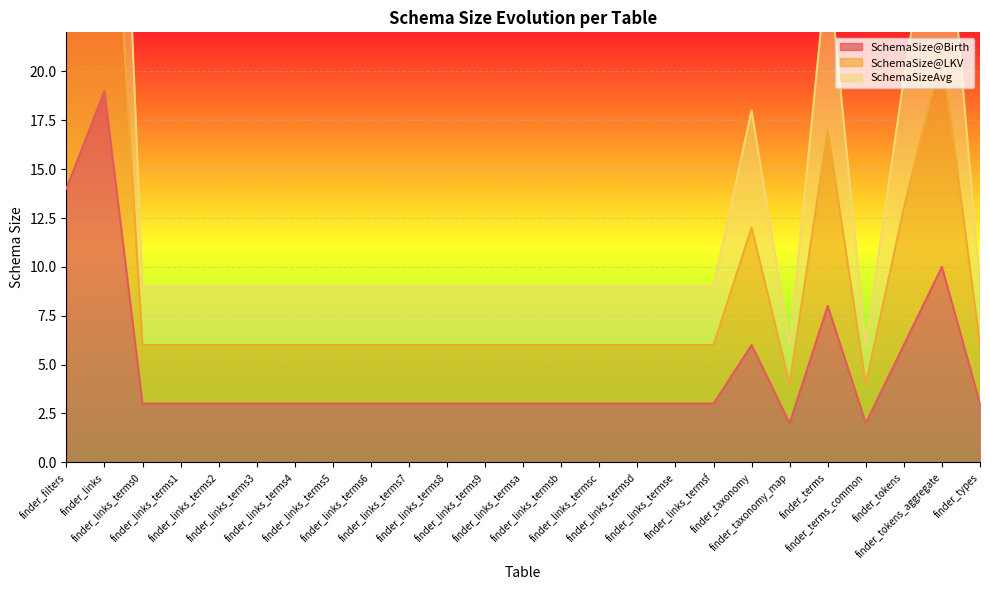

True or false: SchemaSize@Birth and SchemaSizeAvg intersect in this chart.

False